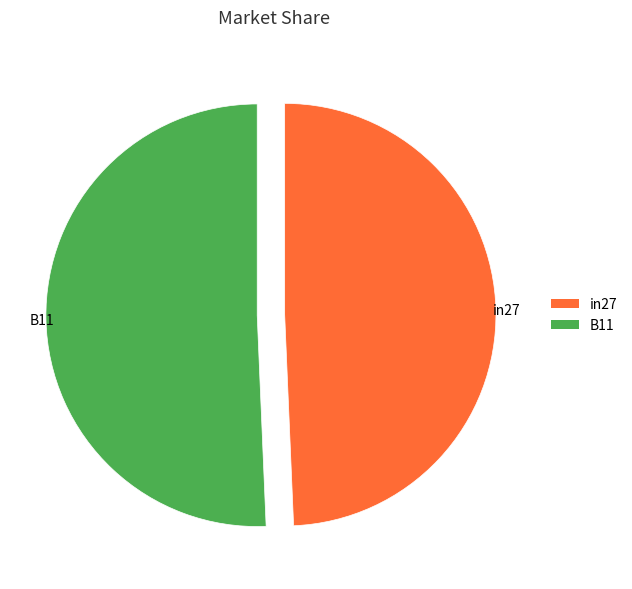

Is there a majority slice in this chart?

Yes